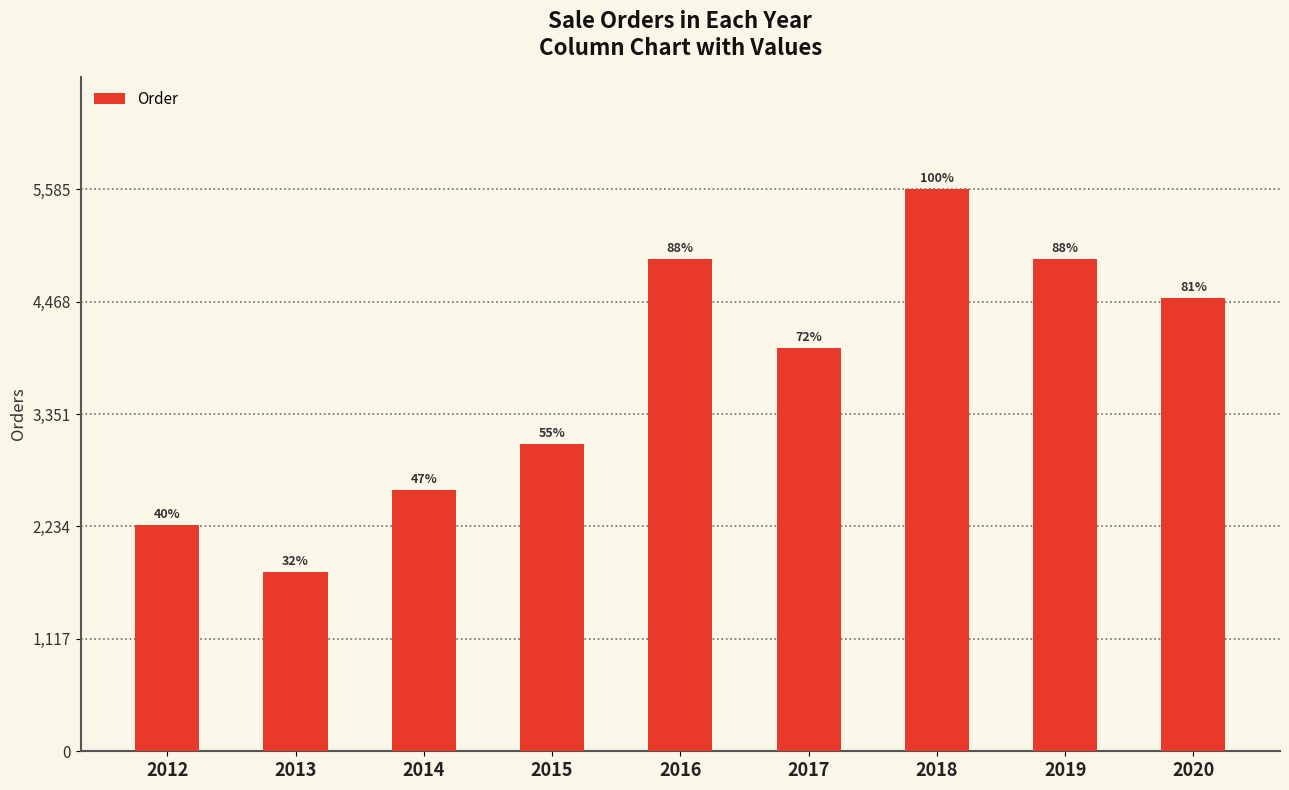

How many bars are there in total?

9